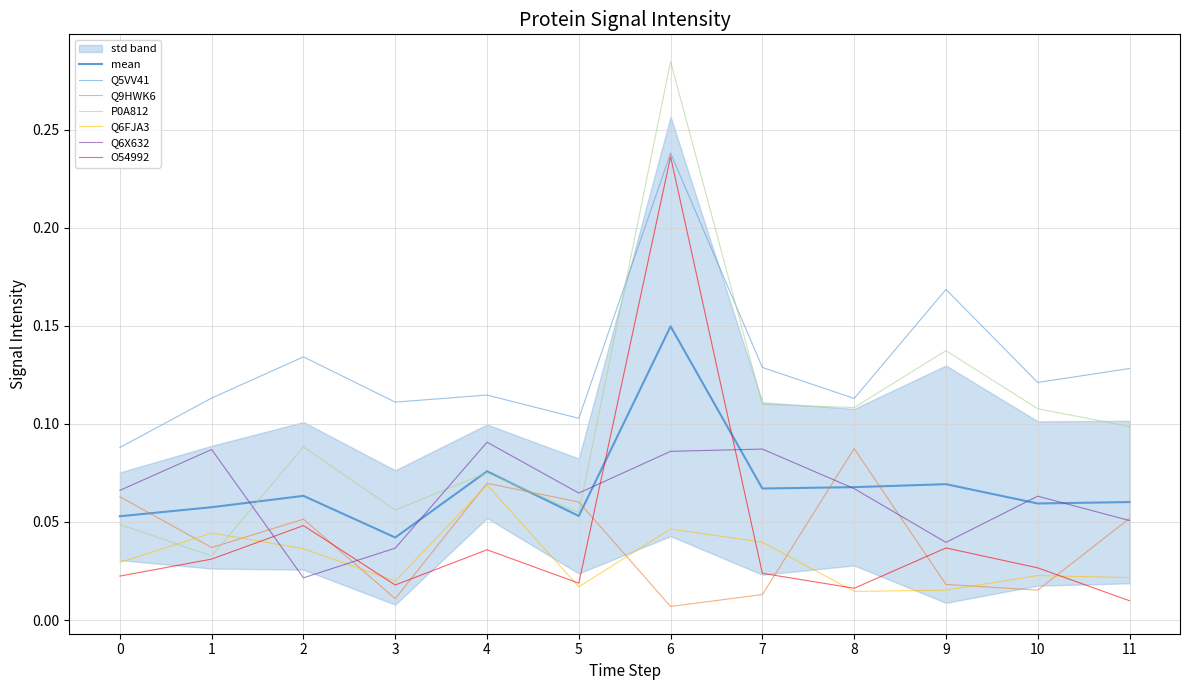

Rank the series at 4 from lowest to highest value.

O54992, Q6FJA3, Q9HWK6, P0A812, Q6X632, Q5VV41